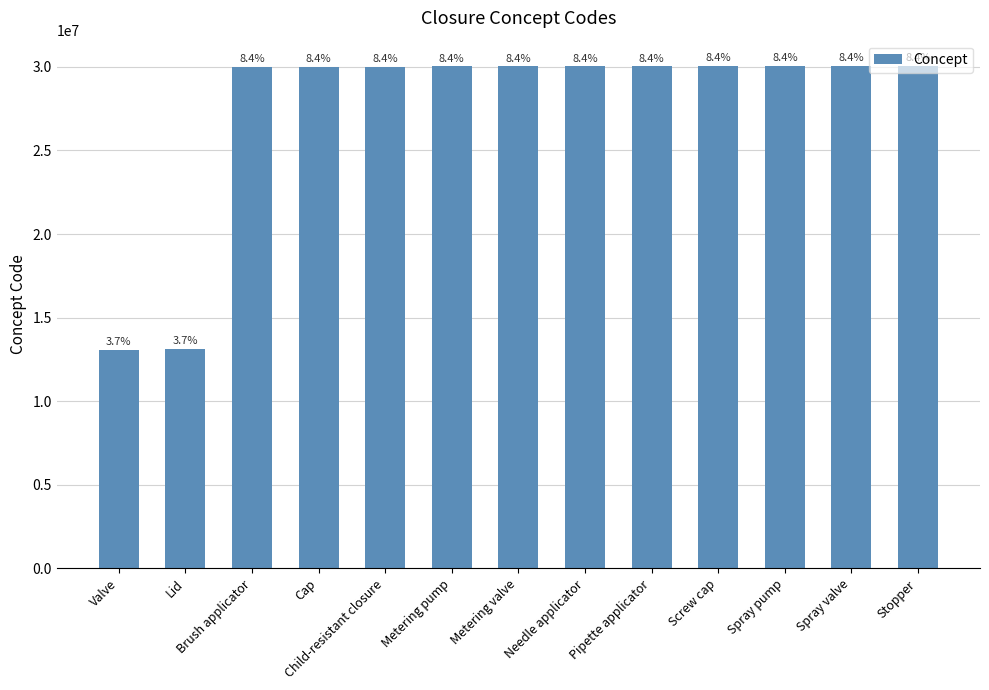

Does the chart contain any negative values?

No